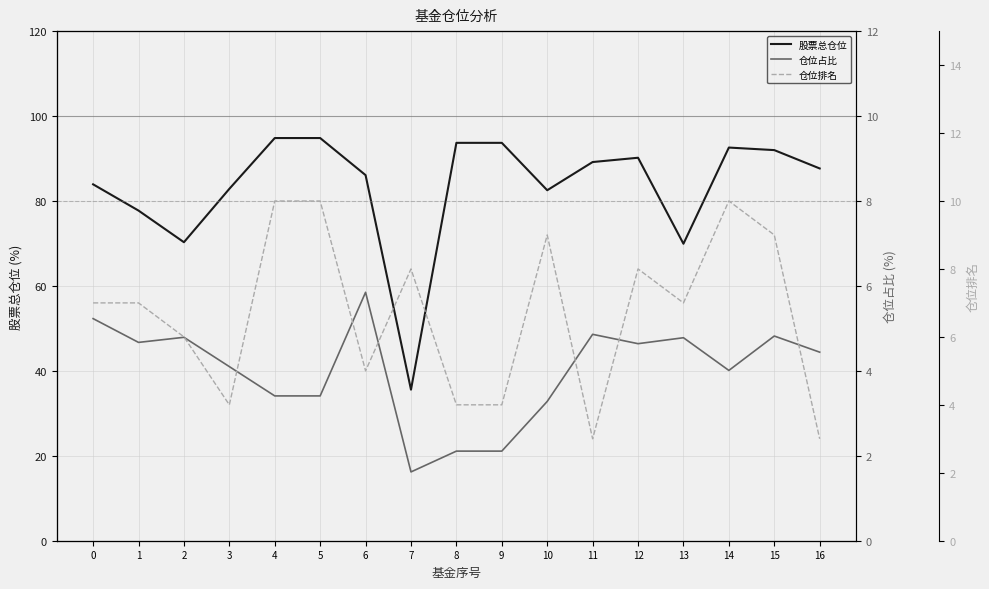

How many 仓位排名 values are between 4 and 9?

12